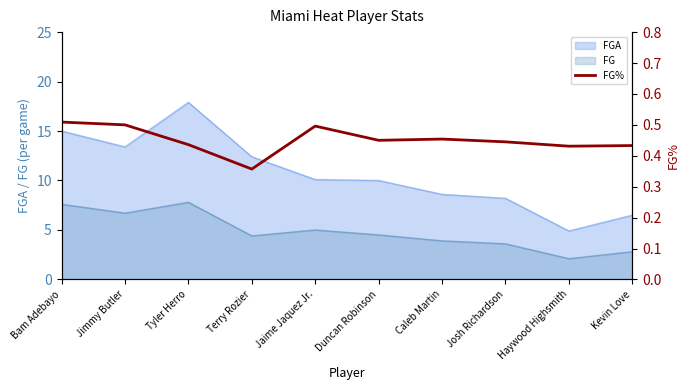

How many values are between 0 and 1?

10